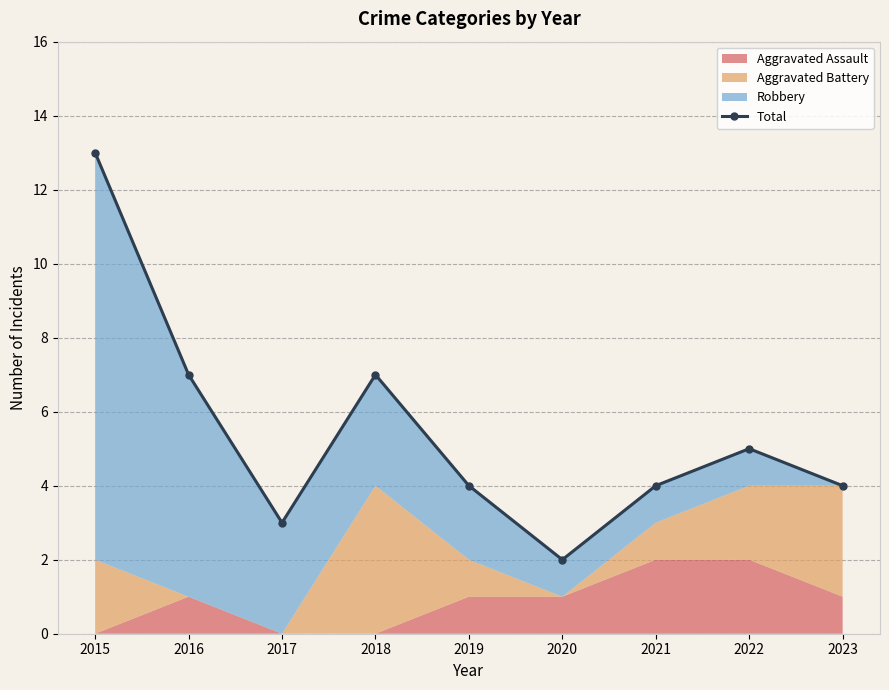

How many interior local valleys (lower than both neighbors) does the data have?

2